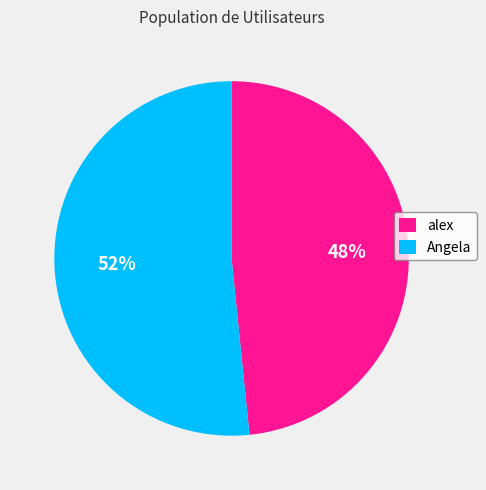

To the nearest percent, what is the average slice percentage?

50%